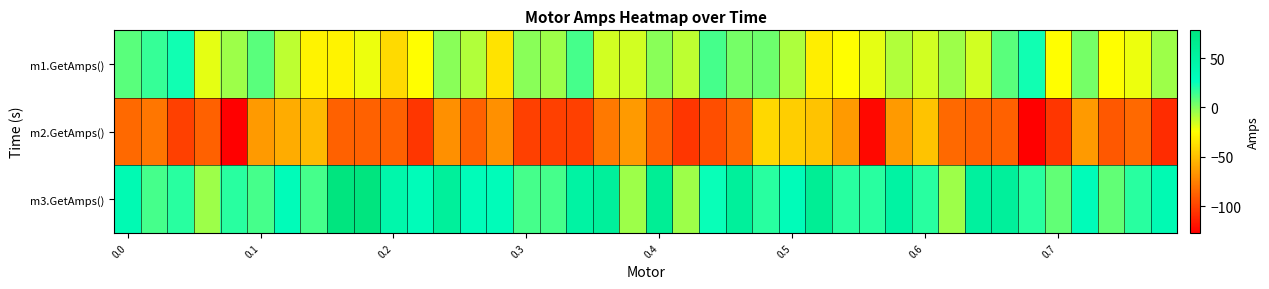

How many data points does each series have?

40